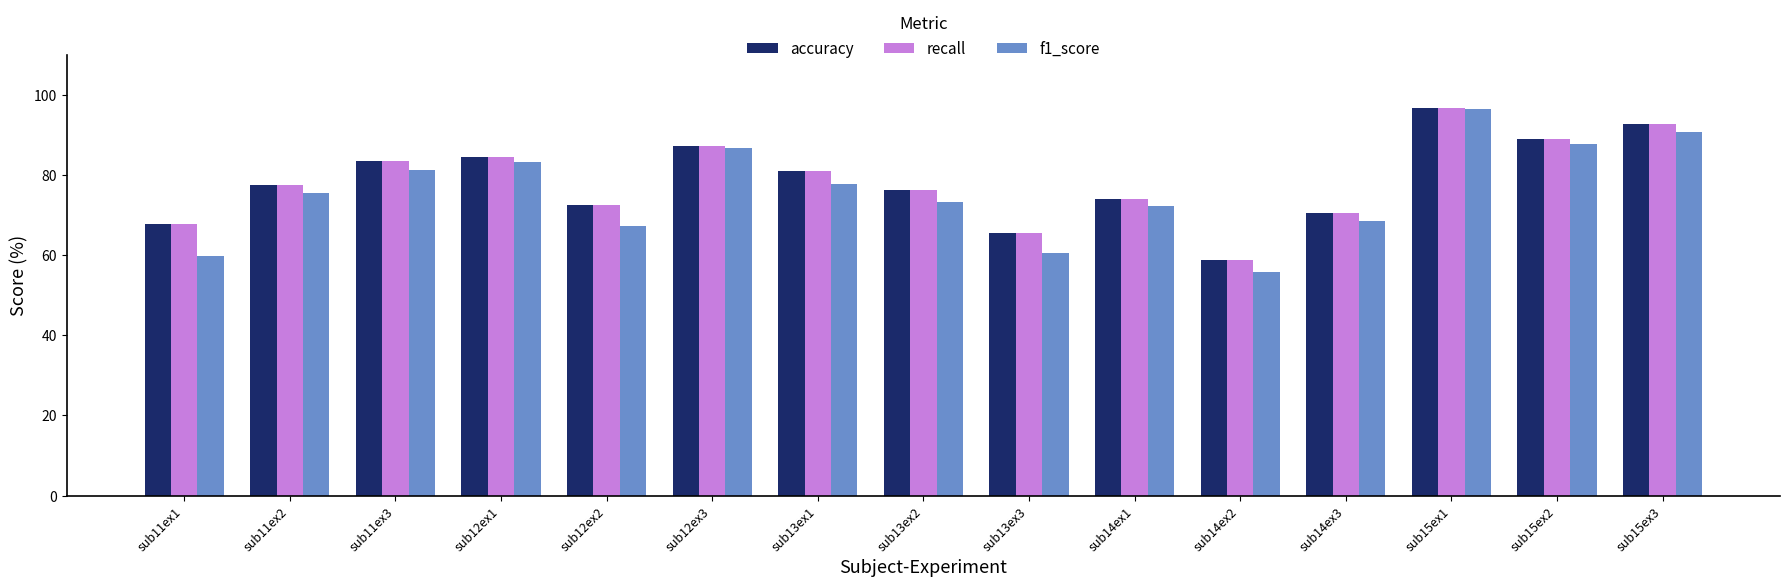

Is the value of f1_score at sub14ex1 greater than the value of recall at sub11ex1?

Yes